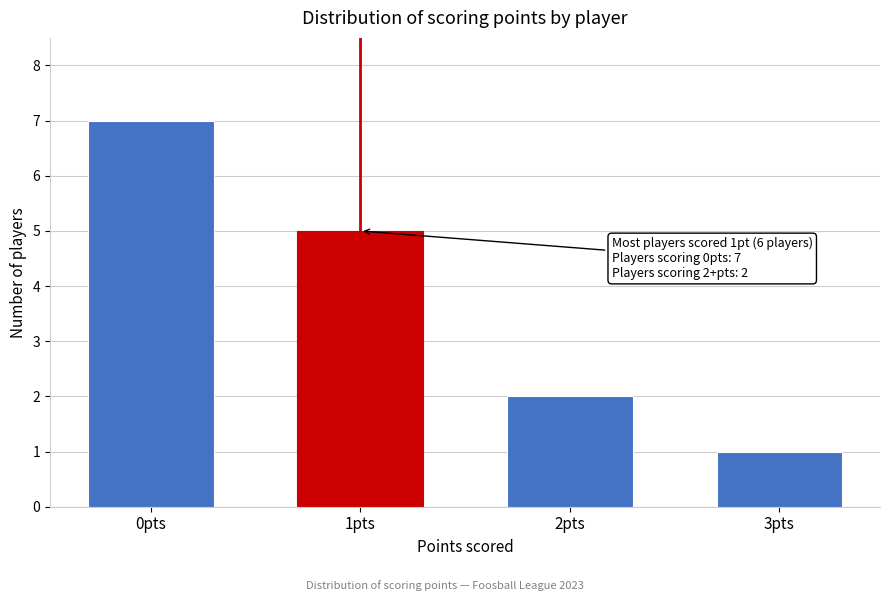

Reading left to right, what are all the values shown in this chart?

0pts=7	1pts=5	2pts=2	3pts=1